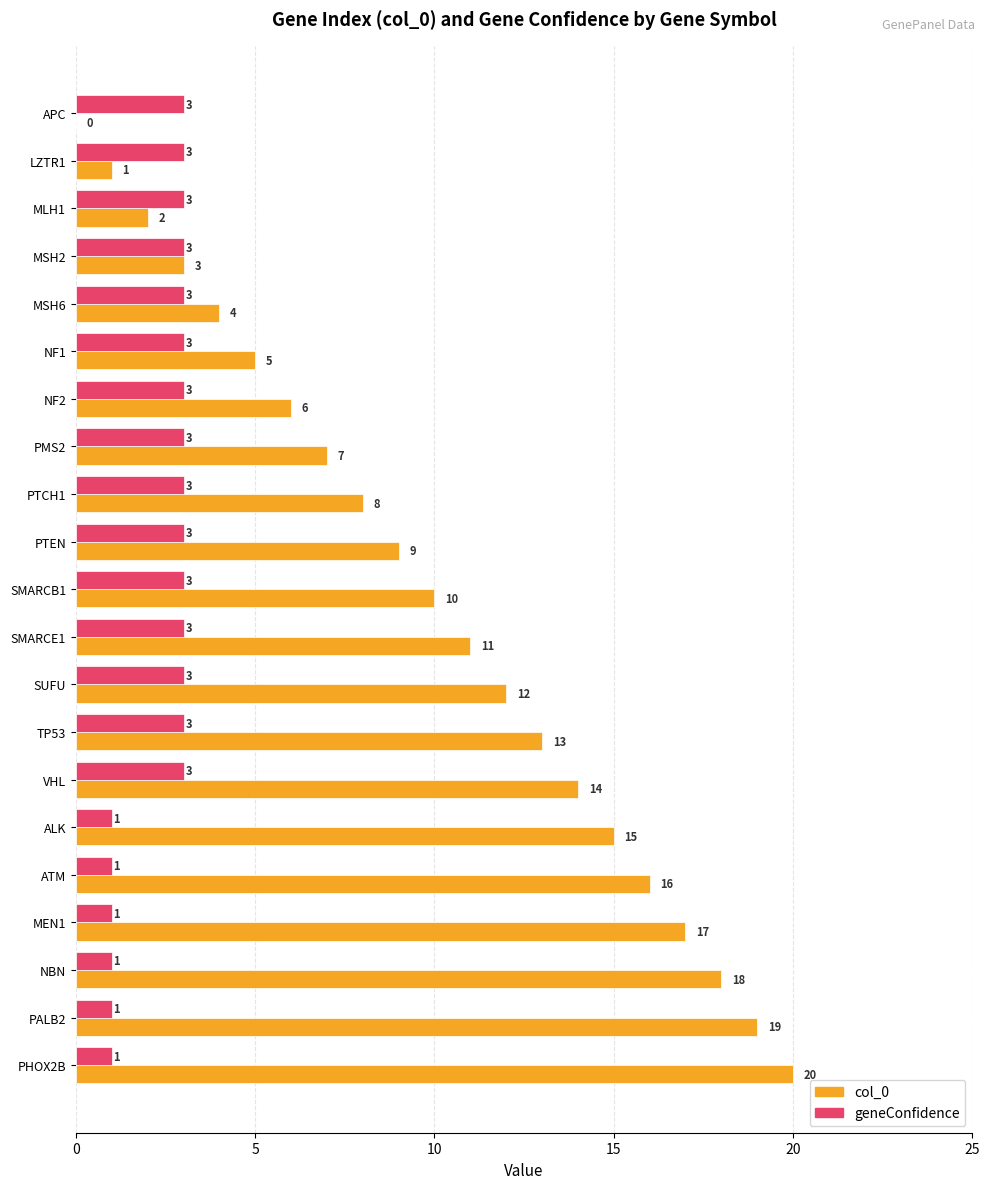

Which series has the widest spread of values?

col_0